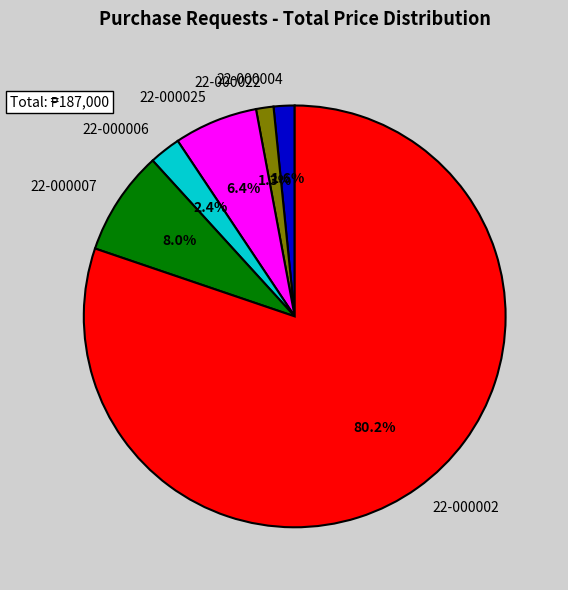

What percentage is the 22-000006 slice, to the nearest percent?

2%